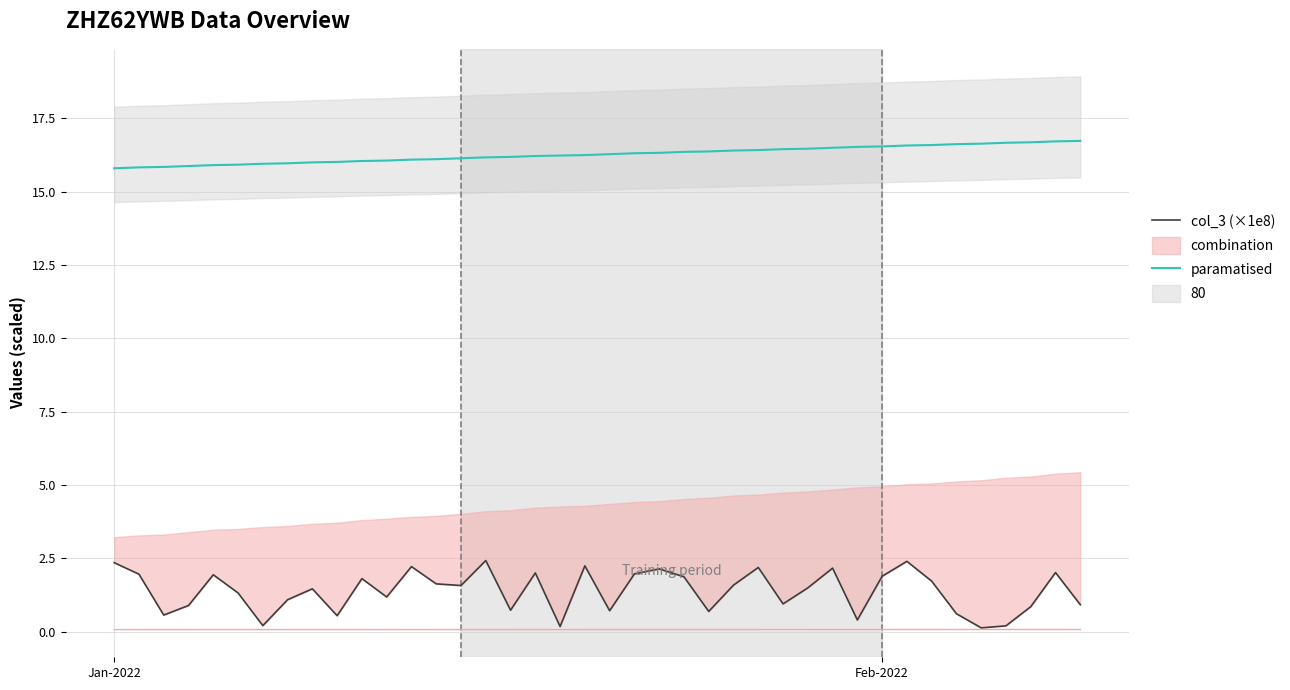

What is the maximum value for paramatised?

16.7